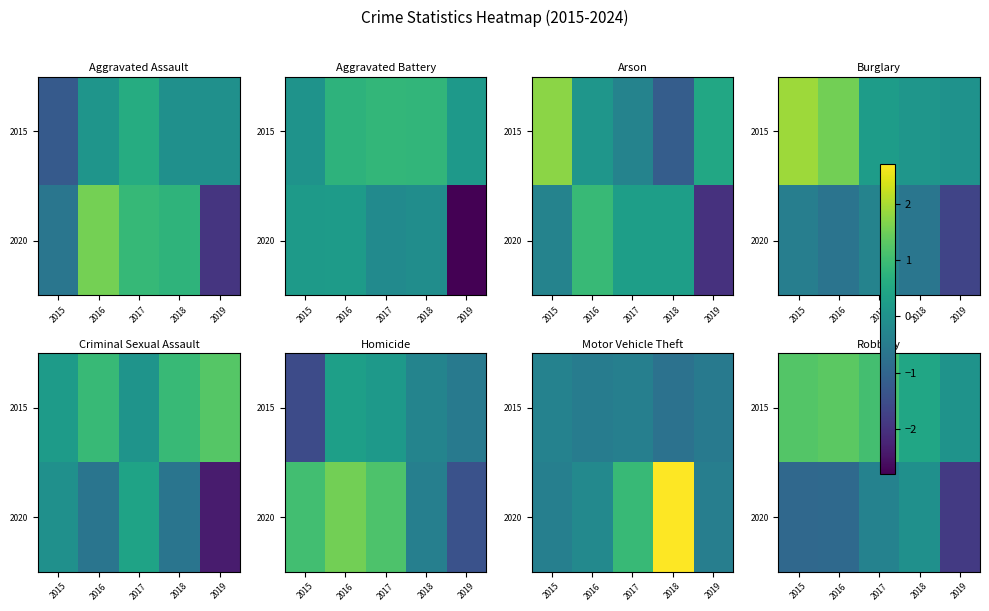

Which category has the highest value in the 2020 series?

2018